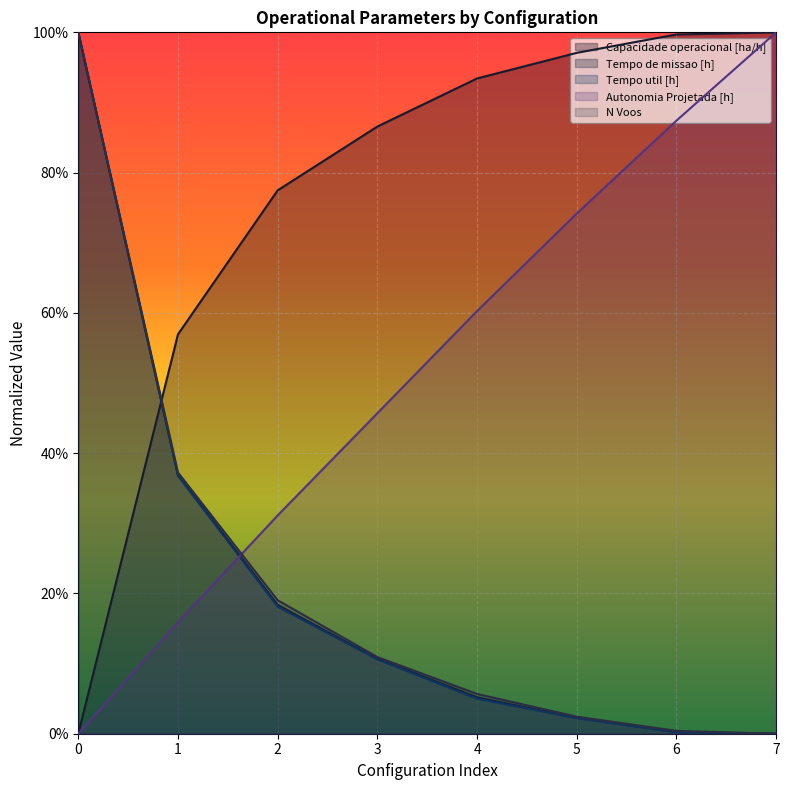

True or false: N Voos has a value of 0.1 at 3.

True